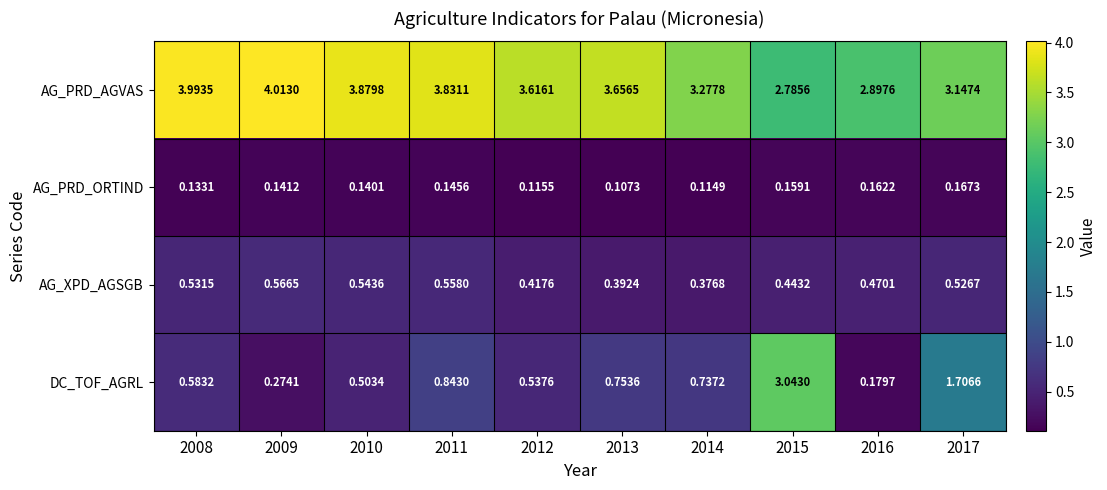

Rank the series by their maximum value, from highest to lowest.

AG_PRD_AGVAS, DC_TOF_AGRL, AG_XPD_AGSGB, AG_PRD_ORTIND